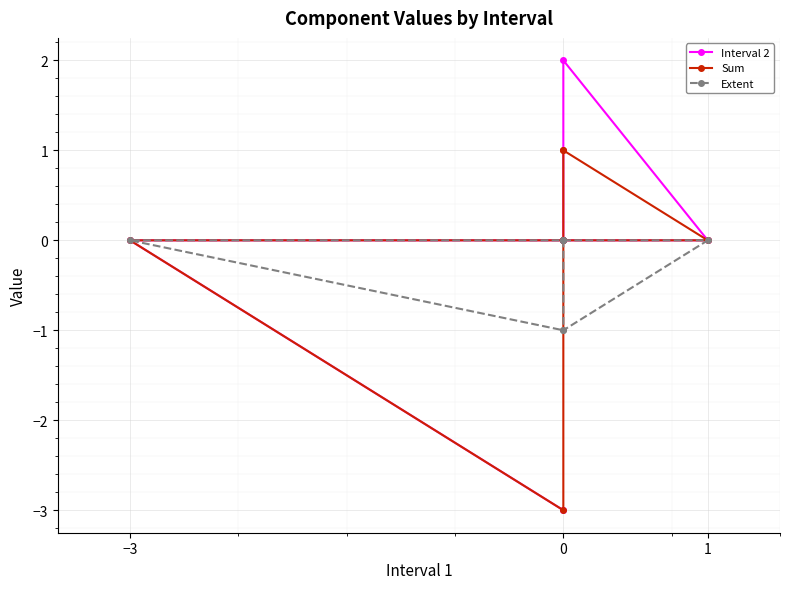

What are all the series names shown in the legend?

Interval 2, Sum, Extent